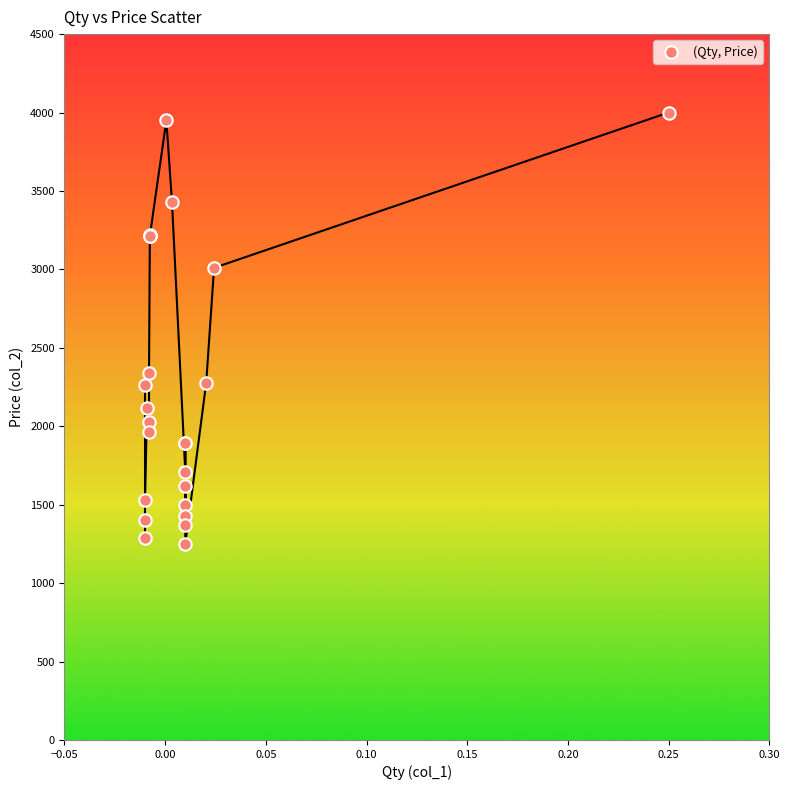

What Y value in the scatter plot is closest to 2625?

2340.0